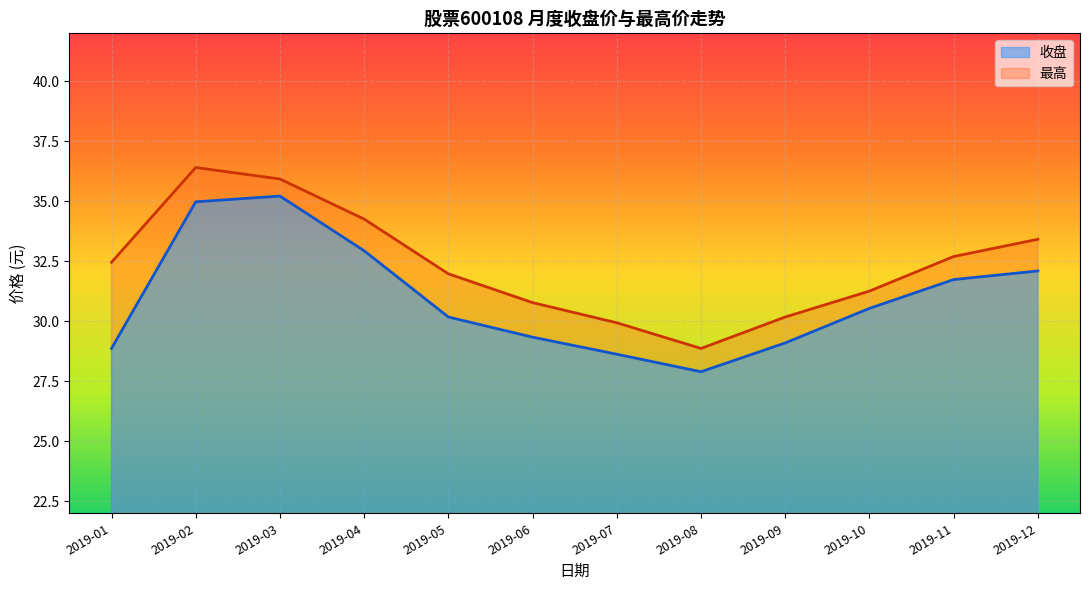

Between 2019-05 and 2019-12, which is larger?

2019-12